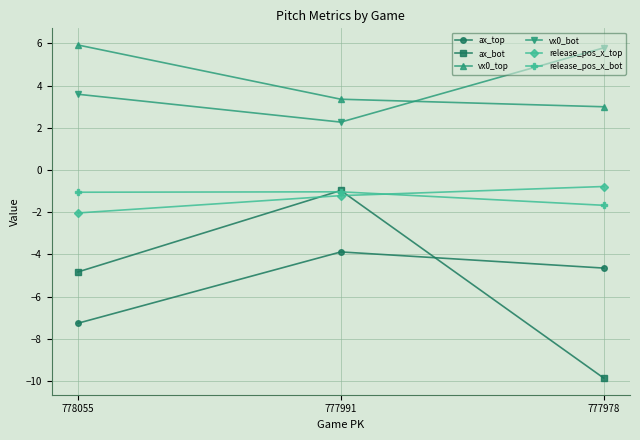

What is the sum of all ax_bot values?

-15.7